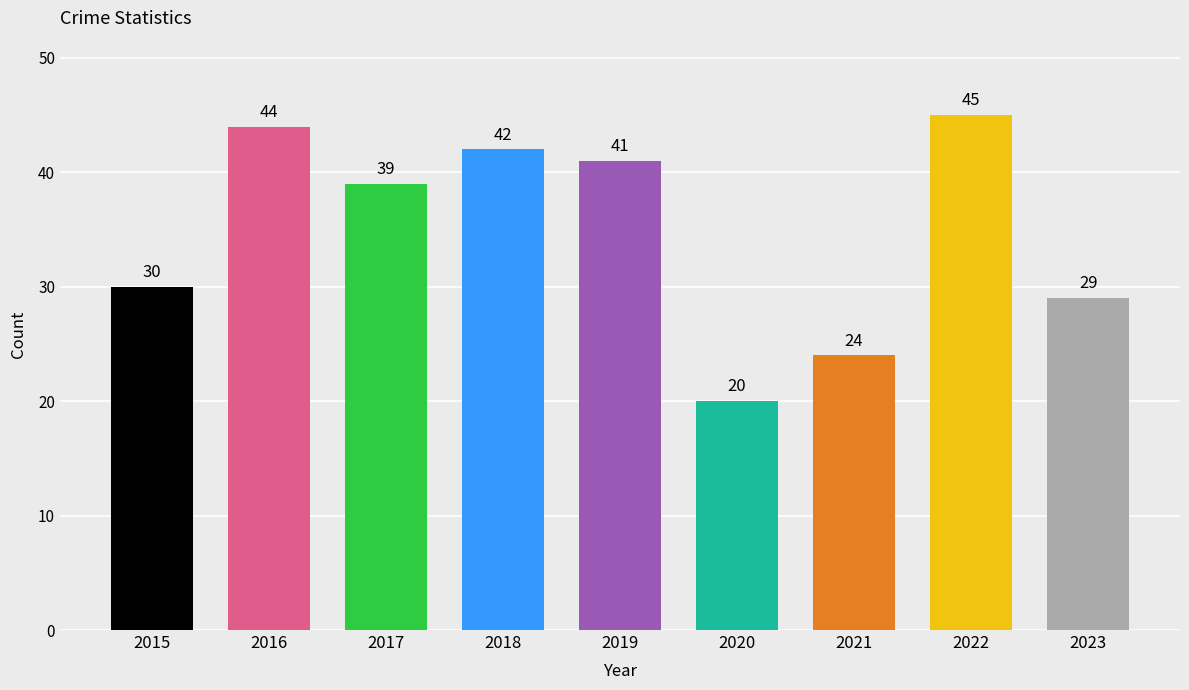

At which category does the chart reach its peak across all series?

2022